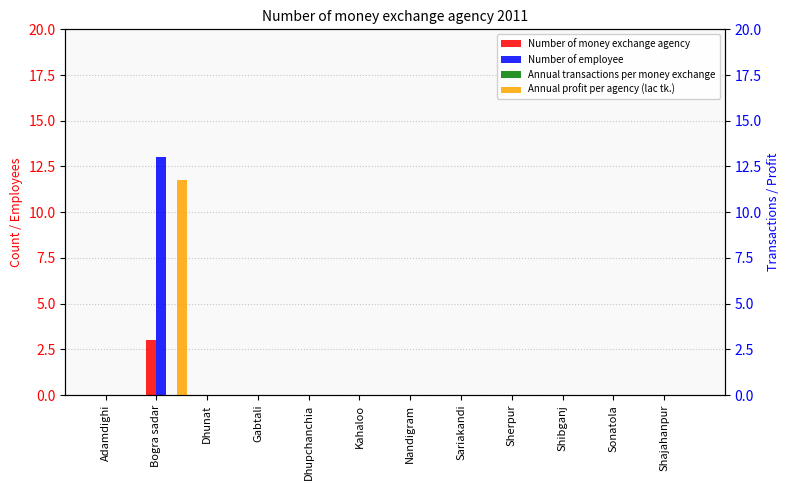

The value of Annual profit per agency (lac tk.) at Sherpur is 0.0. True or false?

True